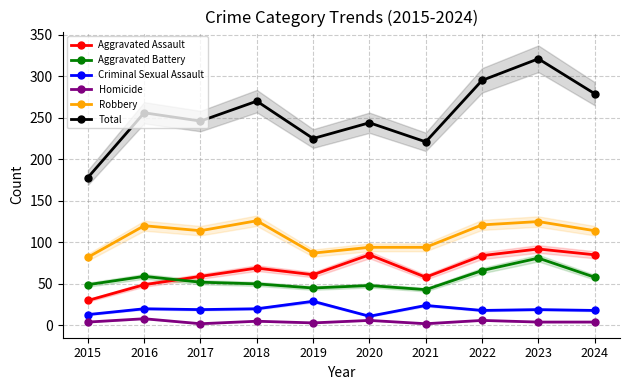

What is the approximate value of Aggravated Battery at 2024?

58